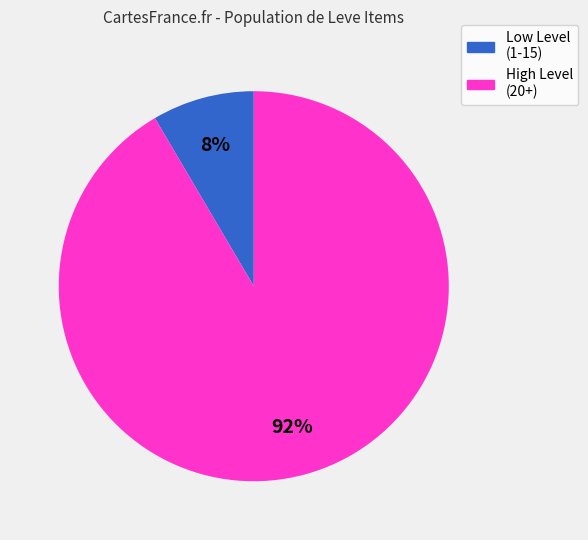

How many segments does this pie chart have?

2